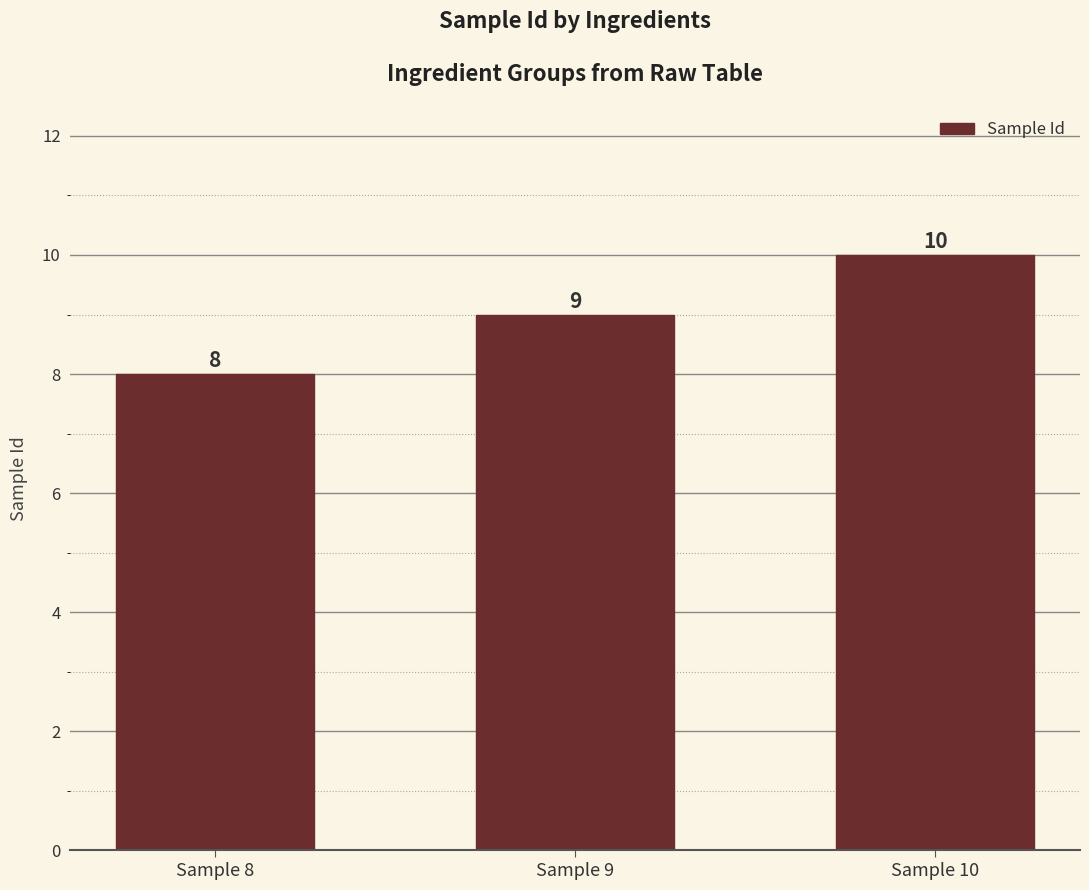

Rank the categories by value from lowest to highest.

Sample 8, Sample 9, Sample 10